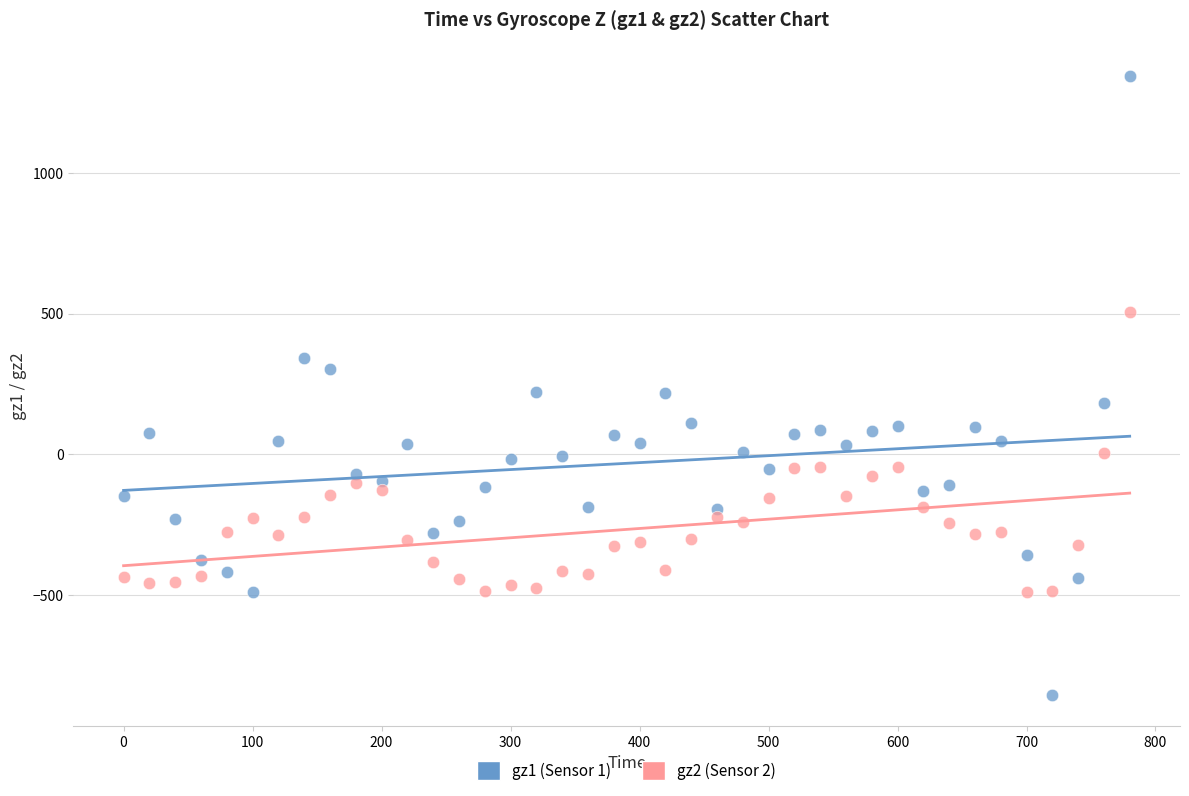

Across all data points, what is the range of X values (max minus min)?

780